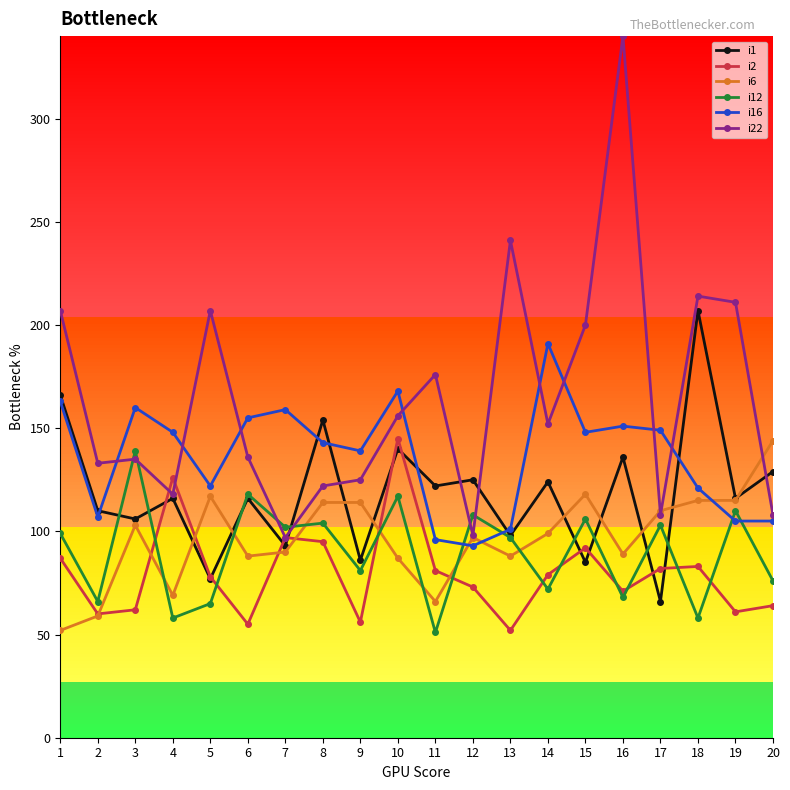

What is the value of the i16 point at the 7th from the left?

159